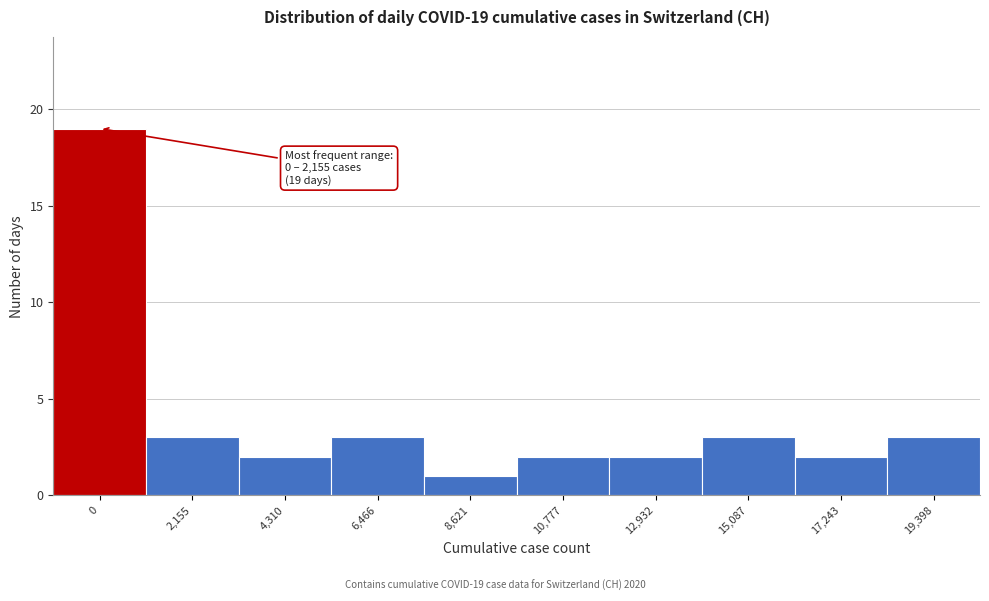

Reading left to right, what are all the values shown in this chart?

19	3	2	3	1	2	2	3	2	3